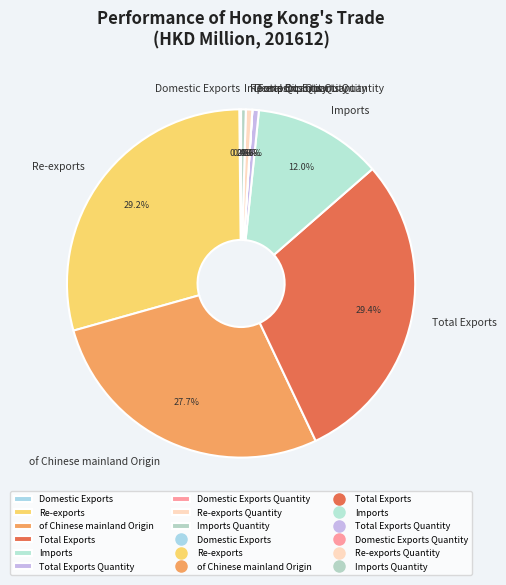

Is the sum of Re-exports Quantity and Total Exports greater than half?

No